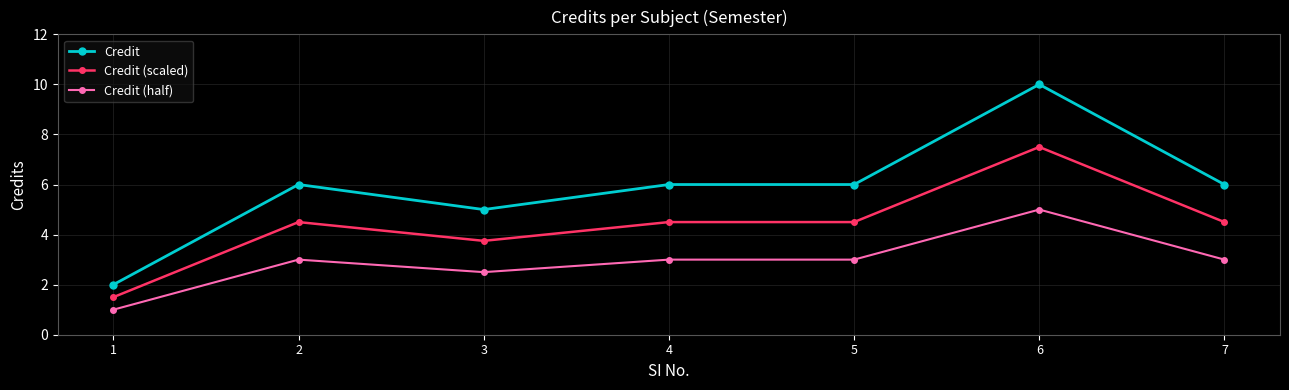

Between 1 and 5, which series saw the biggest shift?

Credit